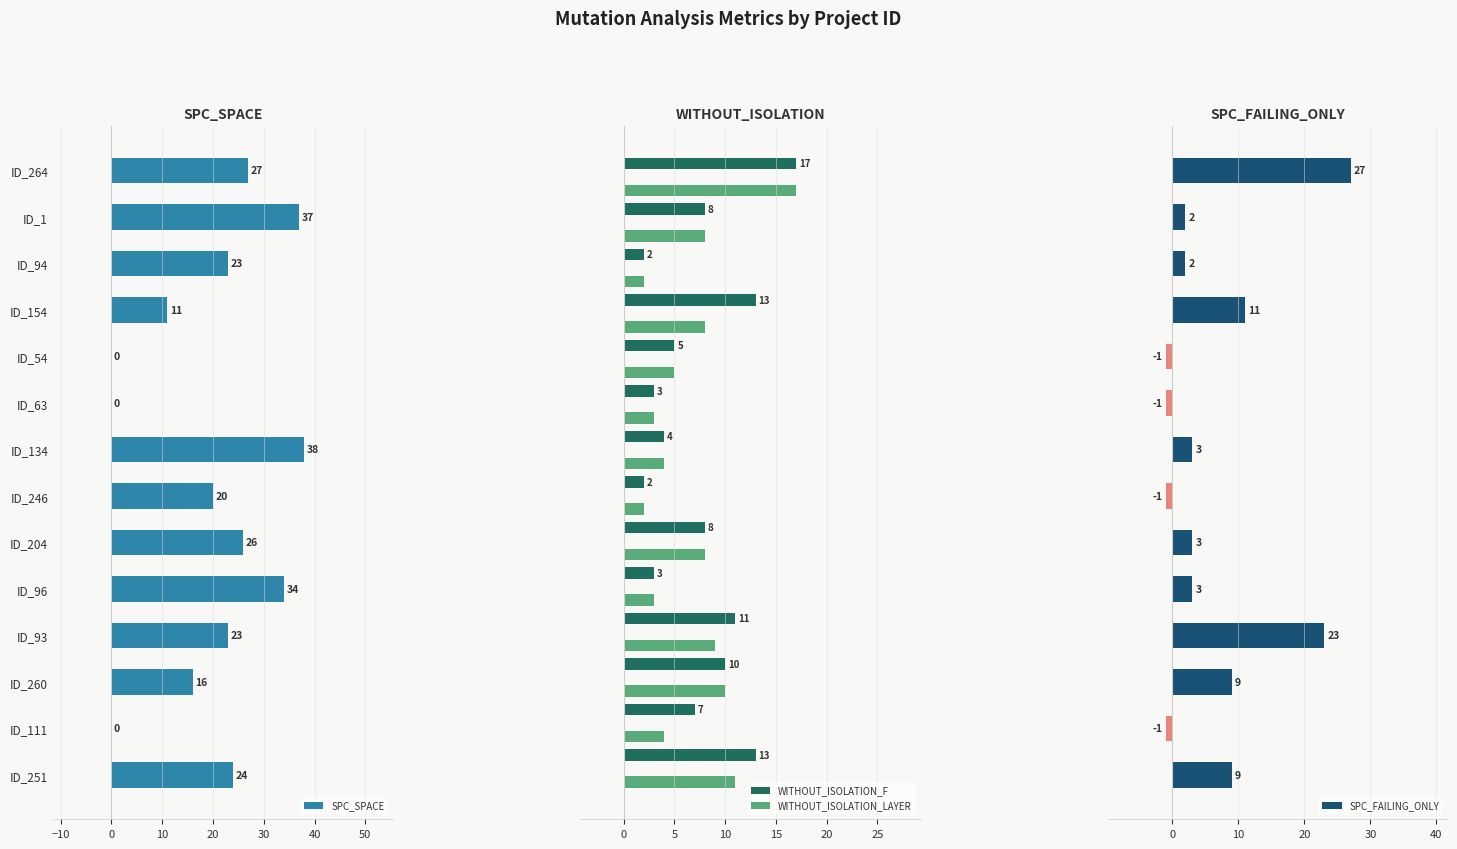

What is the value of the SPC_SPACE bar at the 14th from the left?

24